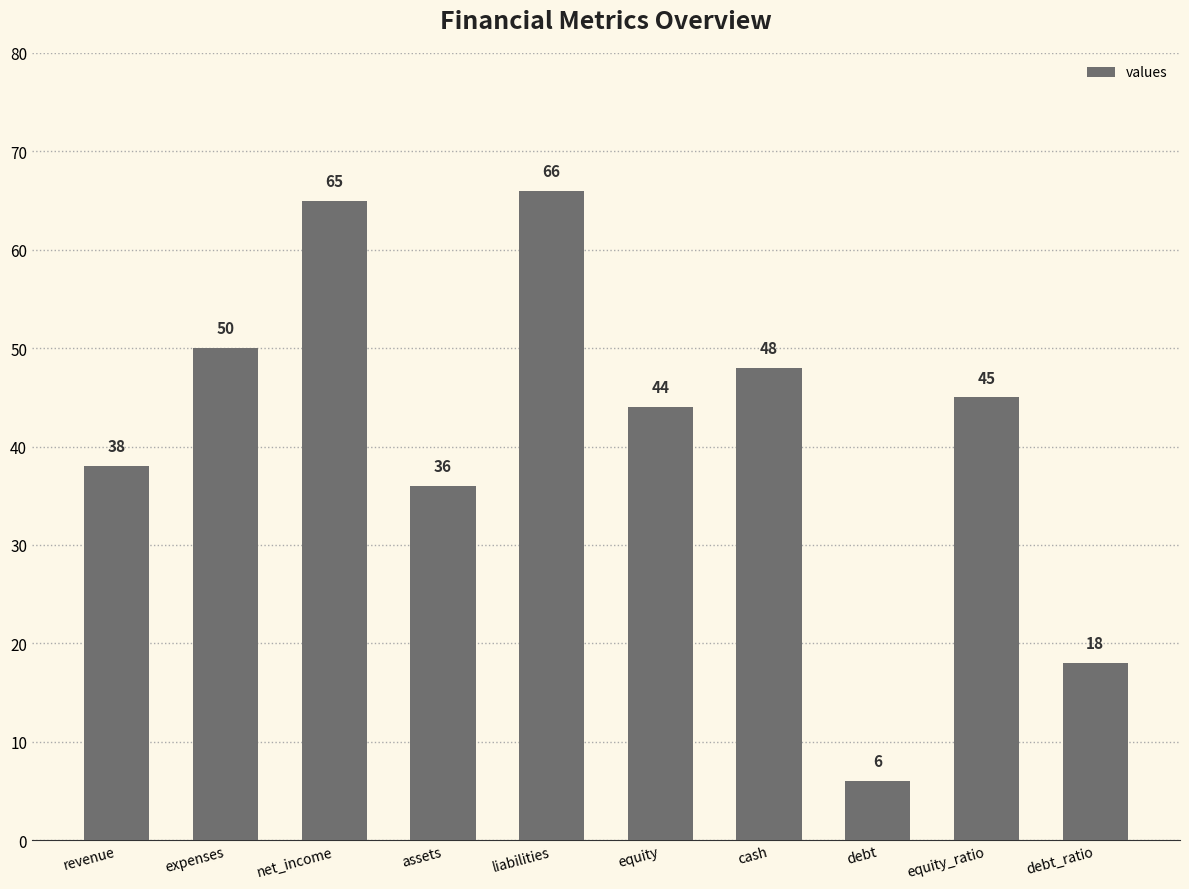

Where does the data first go above 45?

expenses